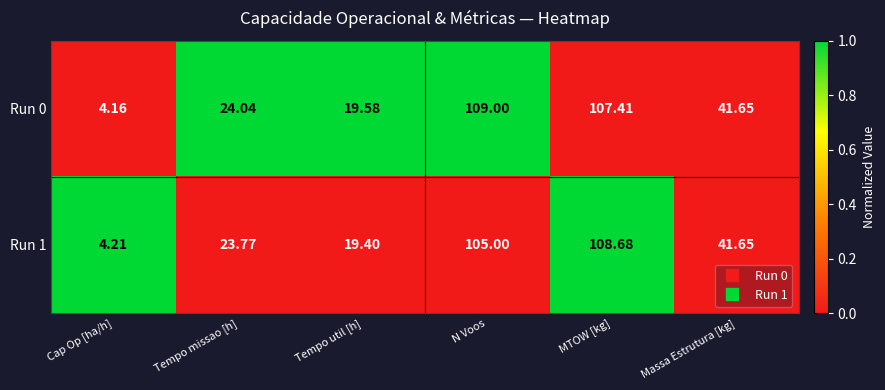

Which category has the highest value across all series?

N Voos